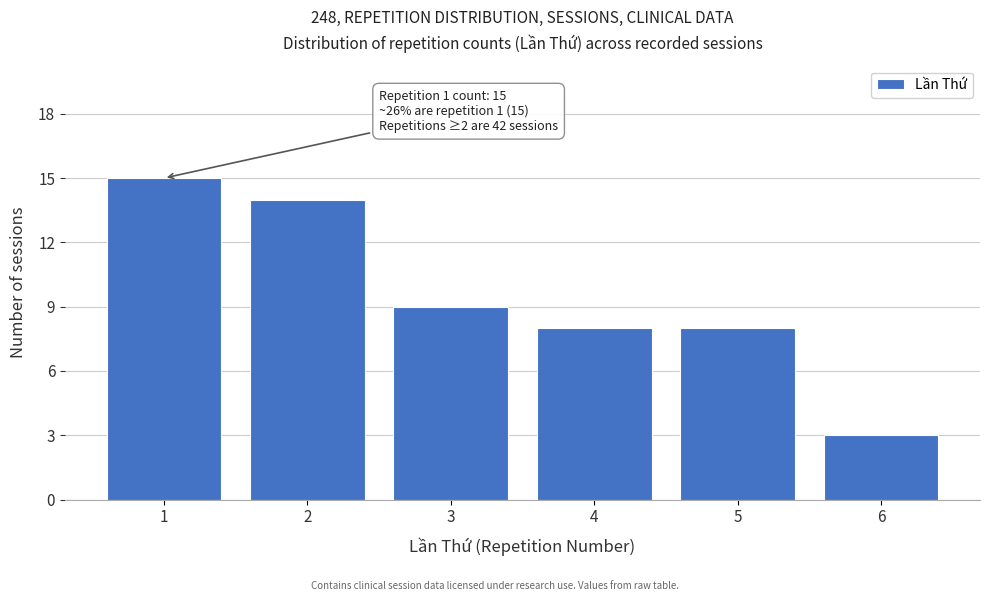

Reading left to right, transcribe all the data shown in this chart.

1=15	2=14	3=9	4=8	5=8	6=3